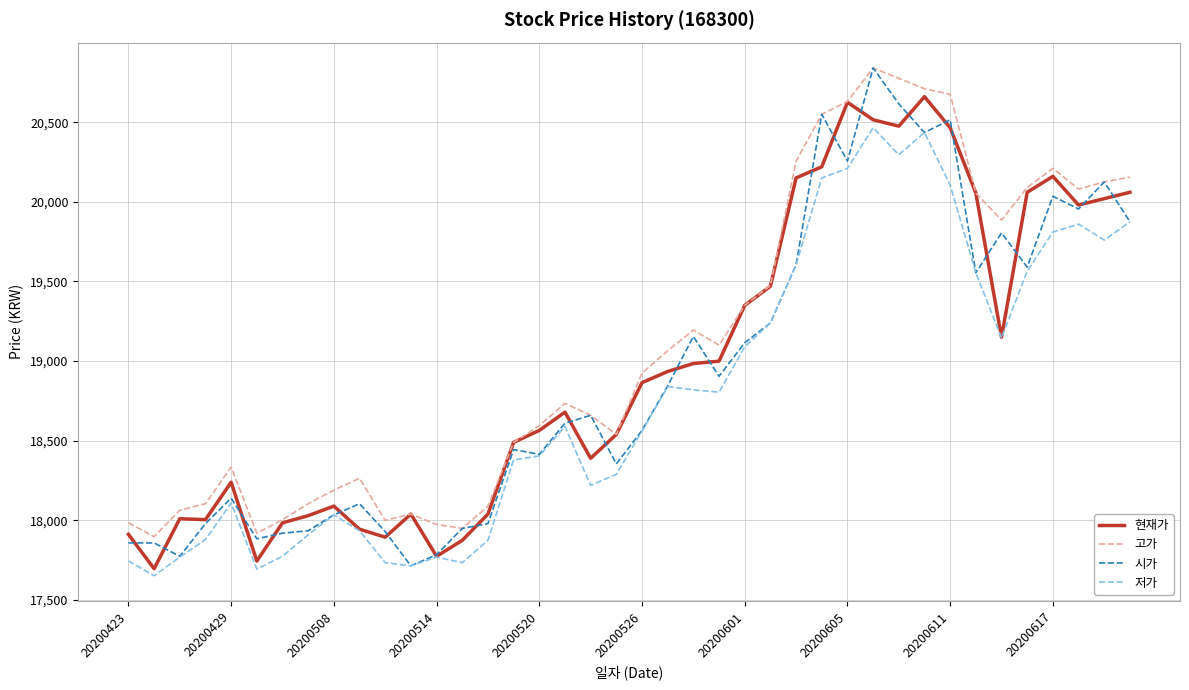

What is the maximum value shown in the chart?

20840